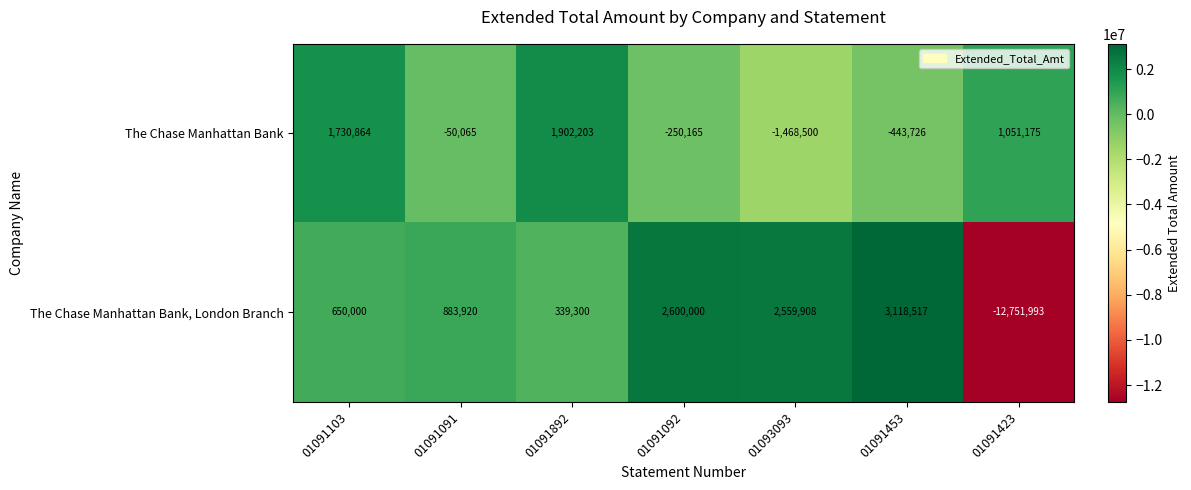

Which series has the largest range (max minus min)?

The Chase Manhattan Bank, London Branch